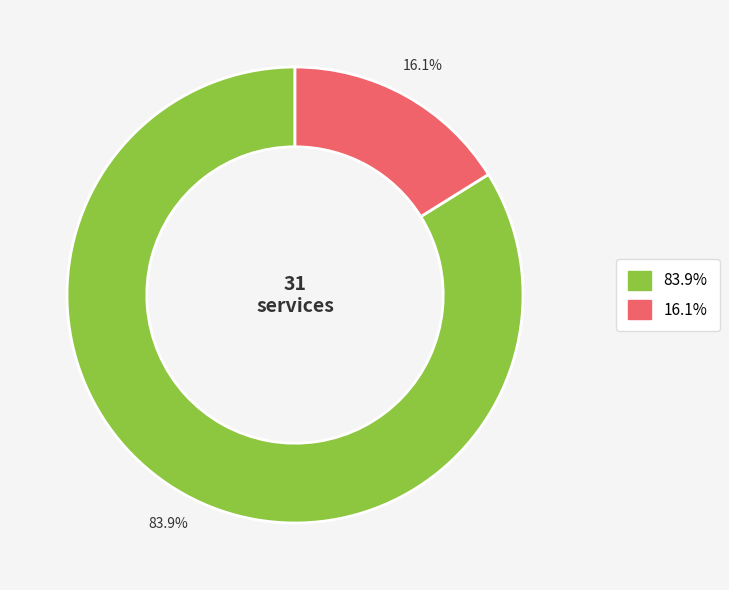

Count the number of slices in the pie.

2